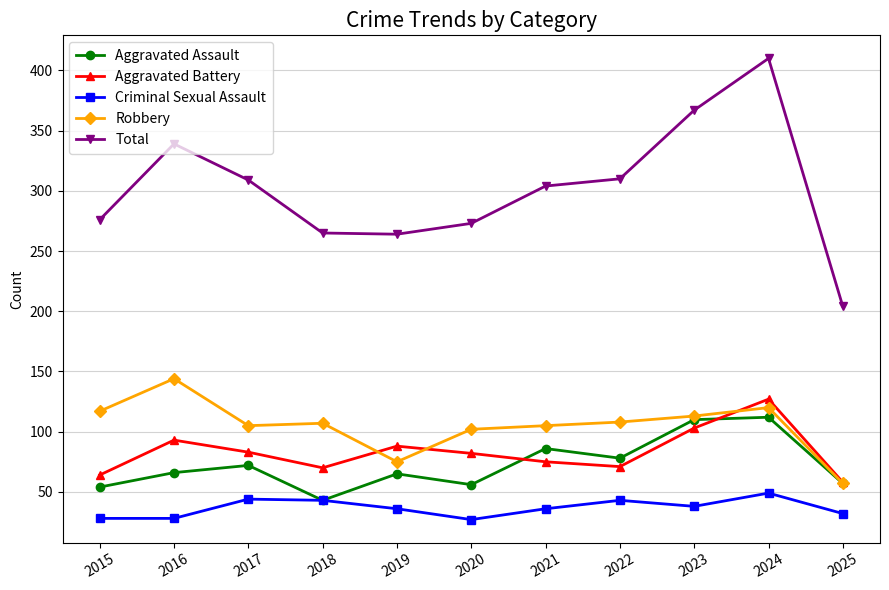

Rank the series at 2017 from highest to lowest value.

Total, Robbery, Aggravated Battery, Aggravated Assault, Criminal Sexual Assault